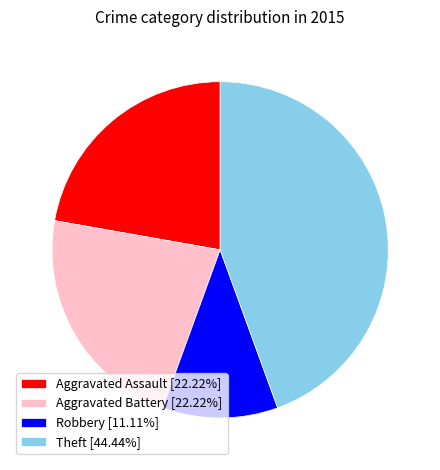

Do Robbery [11.11%] and Theft [44.44%] together represent more than half of the pie?

Yes